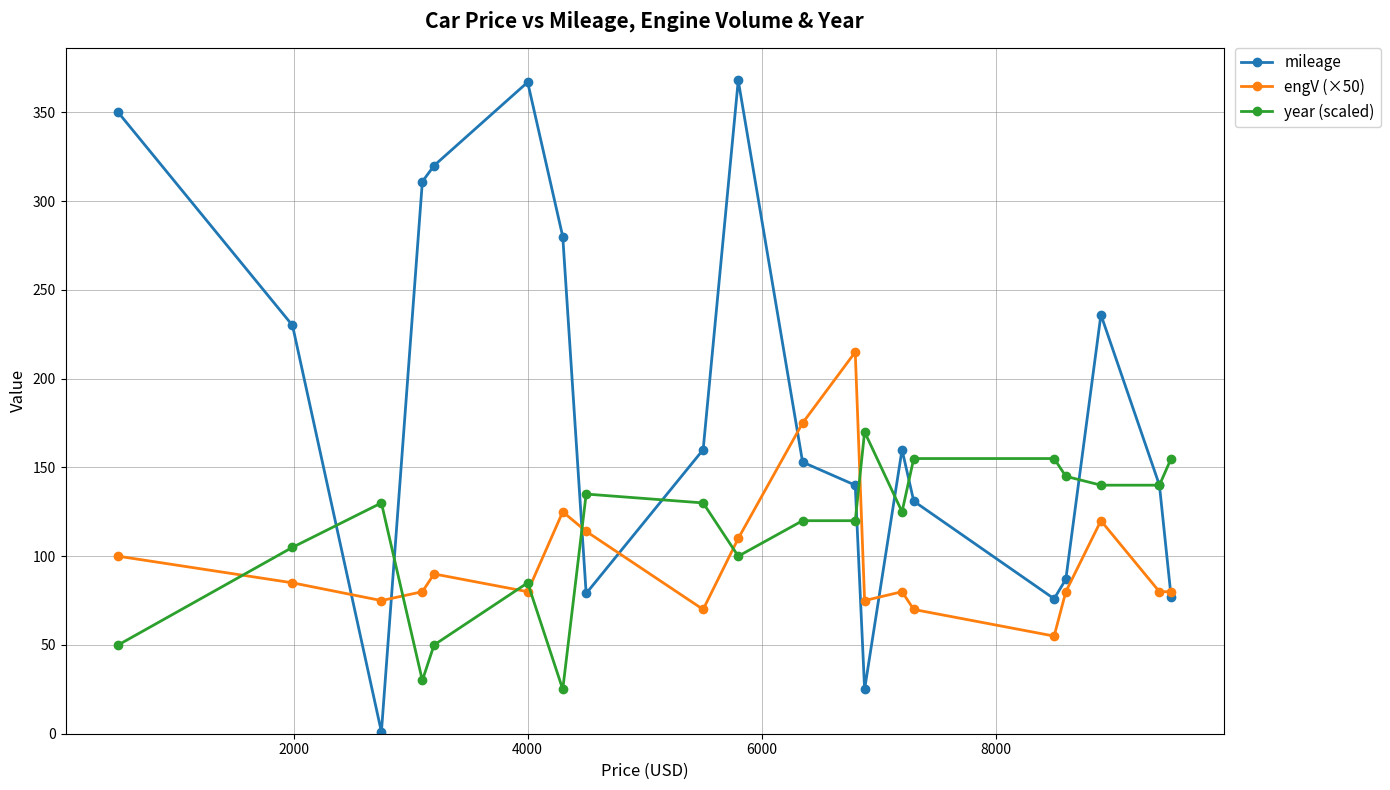

What are all the series names shown in the legend?

mileage, engV (×50), year (scaled)